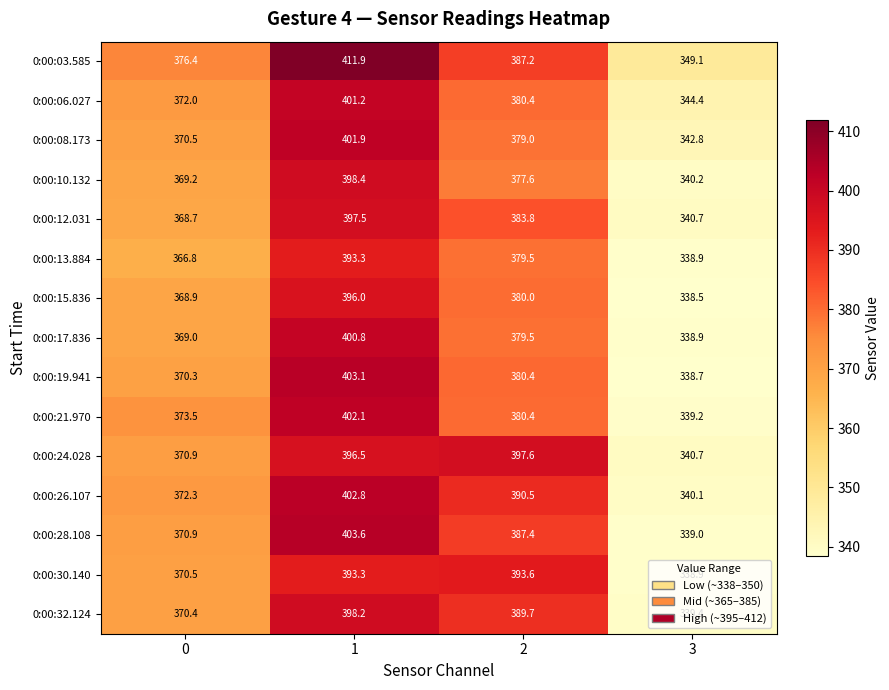

The value of 0:00:15.836 at 2 is 380.0. True or false?

True